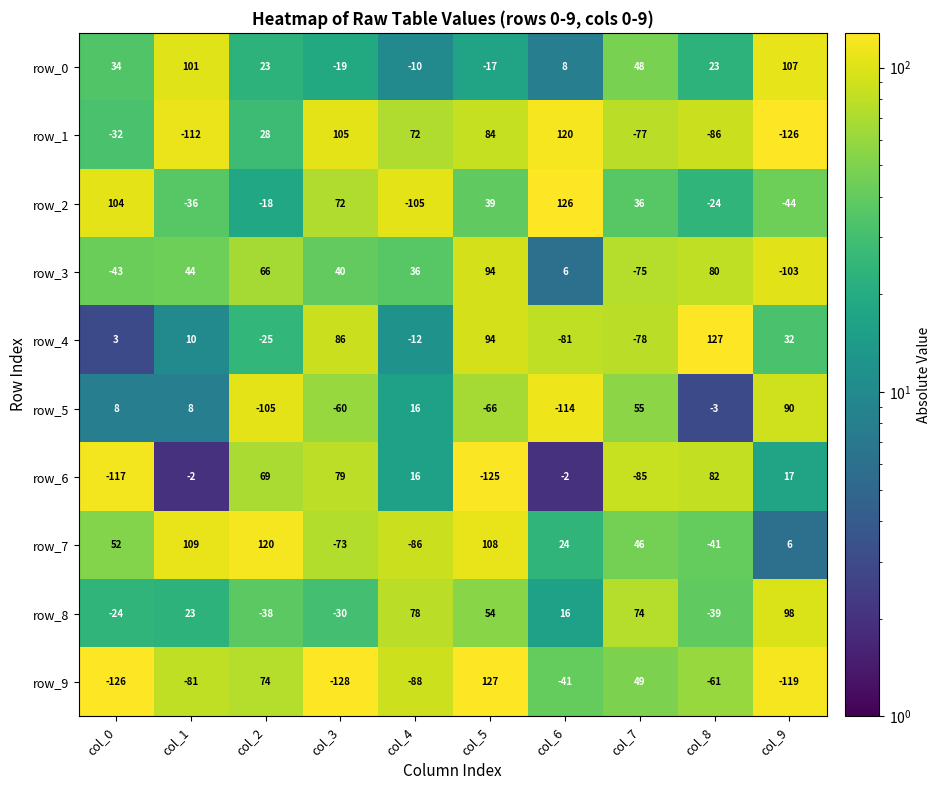

At which category is the sum across all series the highest?

col_5